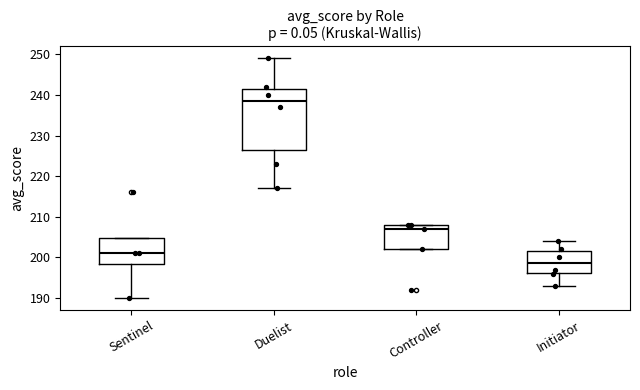

Reading left to right, read every box against the y-axis: the position of its median line, the range the box covers, and the ends of its whiskers. The values are not printed on the chart, so give them approximately, as read against the axis.

Sentinel: median 201, box 198 to 205, whiskers 190 to 205
Duelist: median 239, box 227 to 242, whiskers 217 to 249
Controller: median 207, box 202 to 208, whiskers 202 to 208
Initiator: median 199, box 196 to 202, whiskers 193 to 204